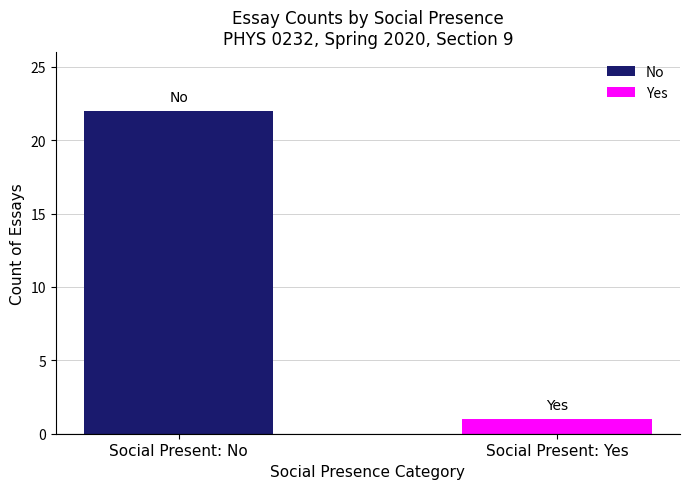

Rank the series by their average value, from lowest to highest.

Yes, No